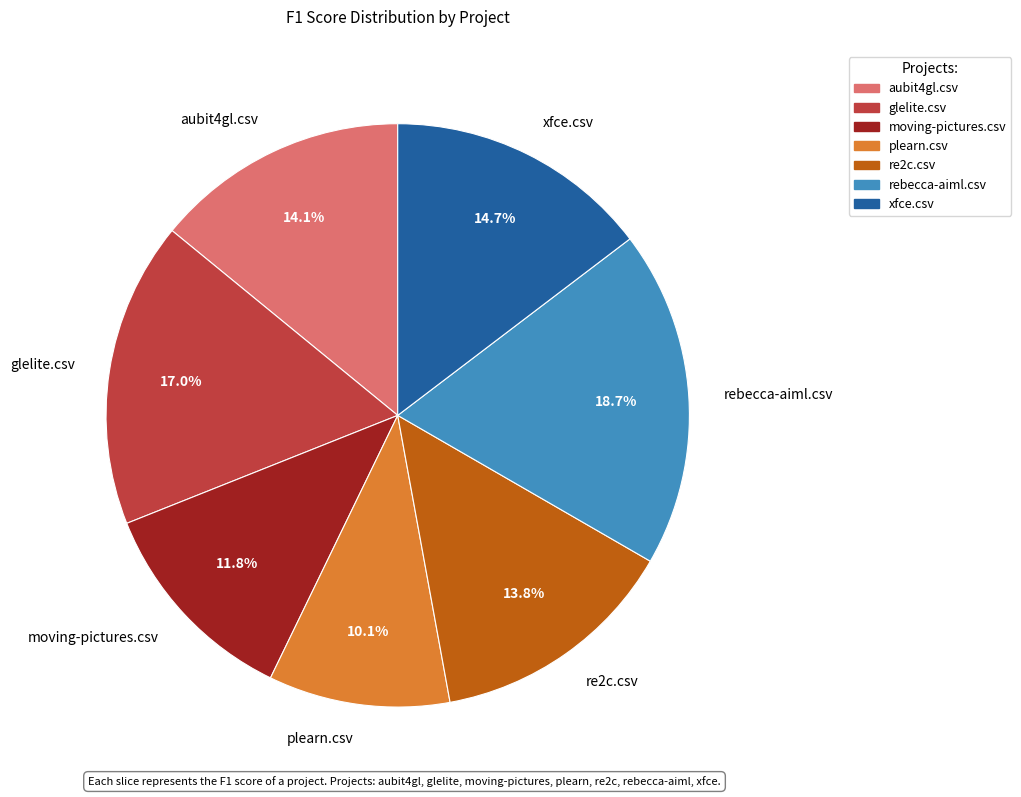

Is there any slice that represents more than half of the pie?

No